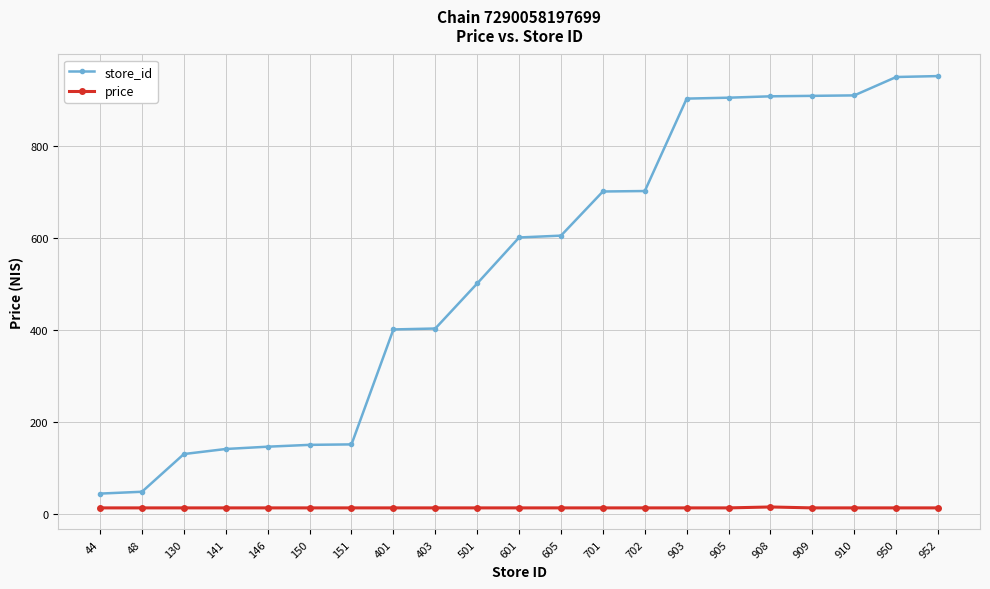

Which series changed the most between 48 and 146?

store_id